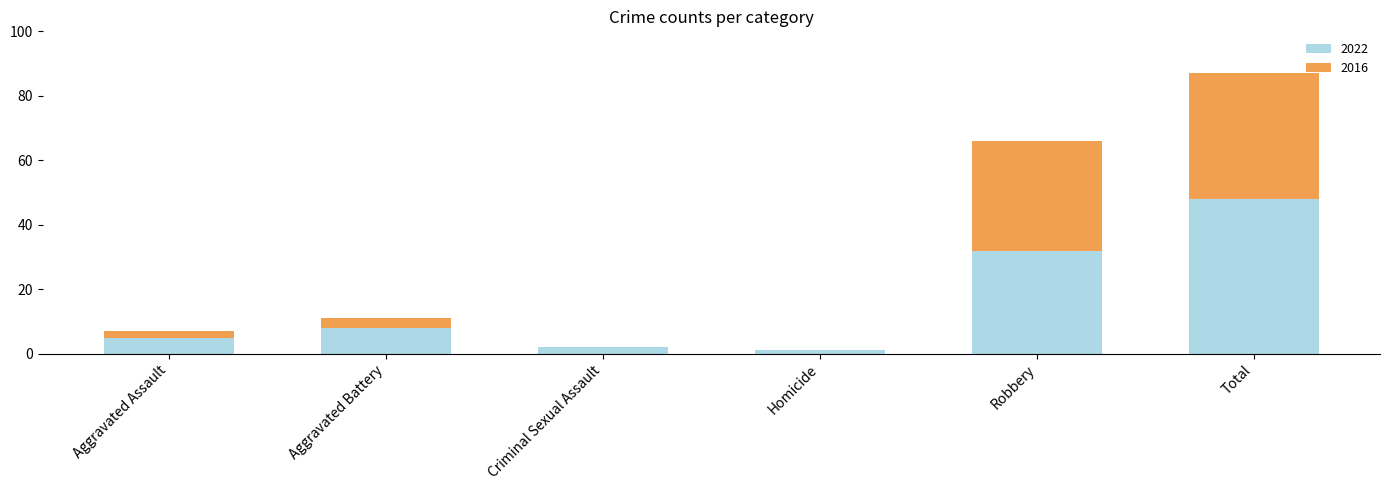

Is it true that 2022 equals 18 at Robbery?

False